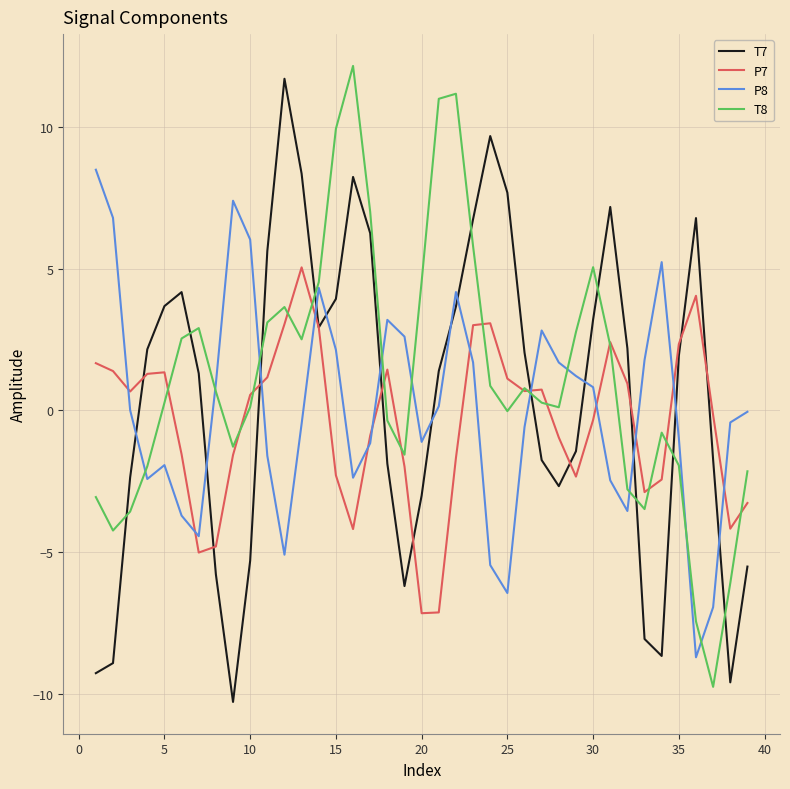

True or false: P8 has more than 2 points higher than both neighbors.

True